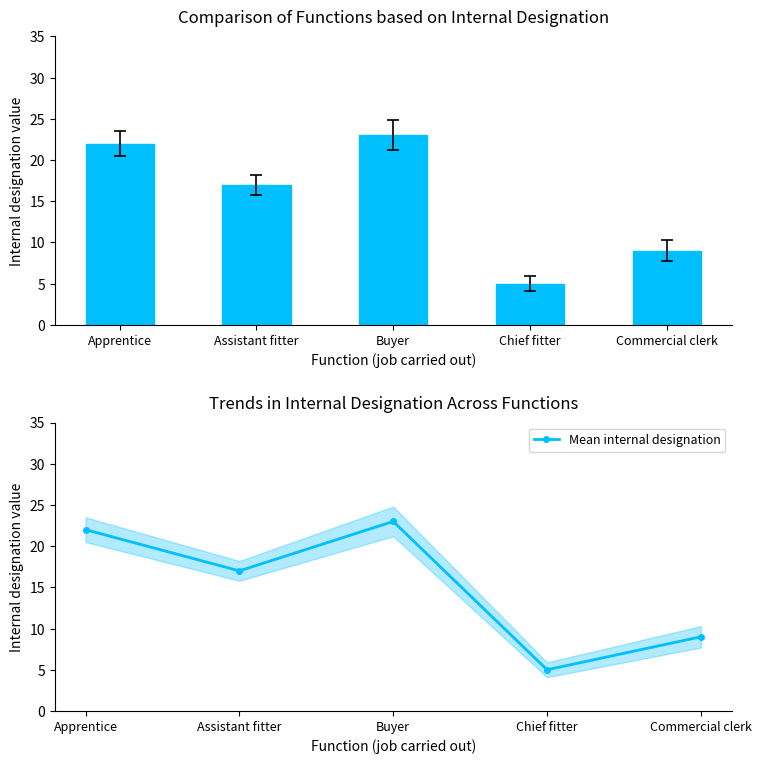

At which category is the sum across all series the highest?

Buyer